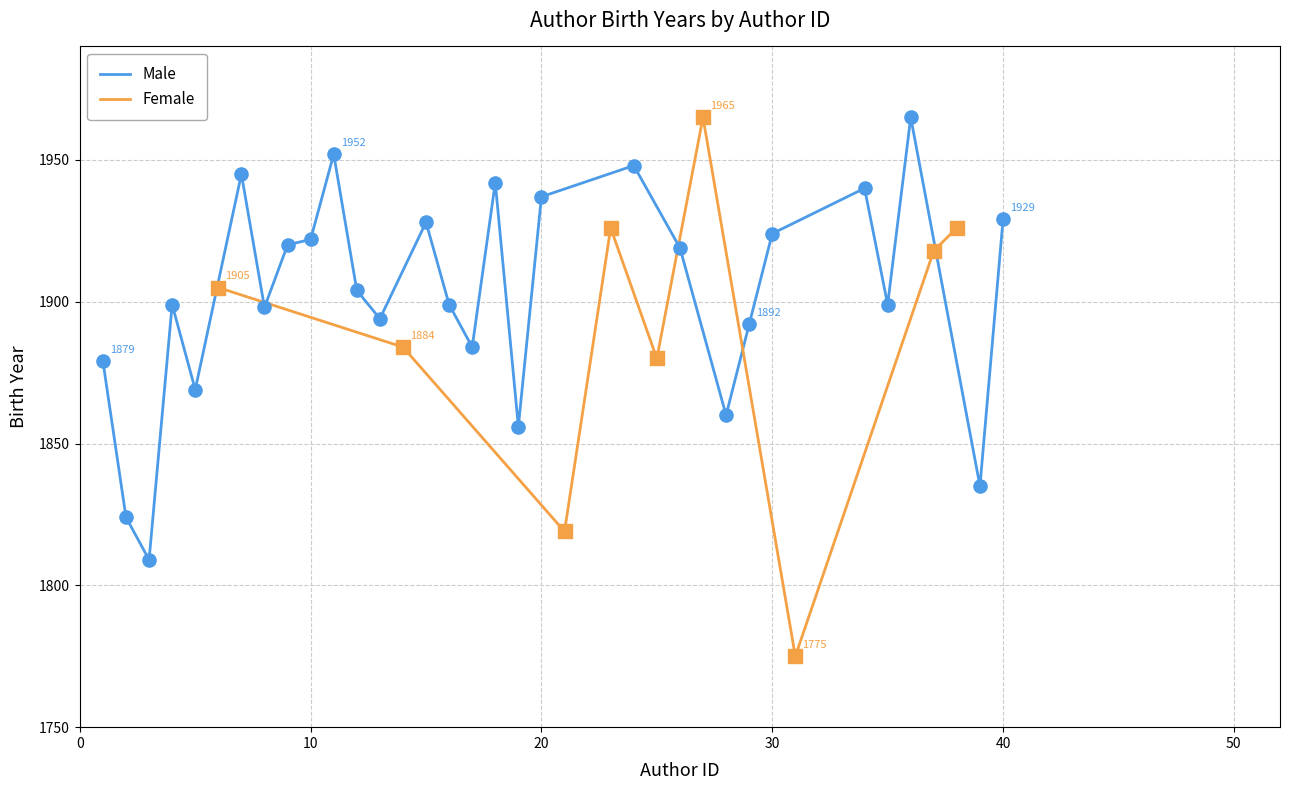

What is the lowest value of the Male series?

1809